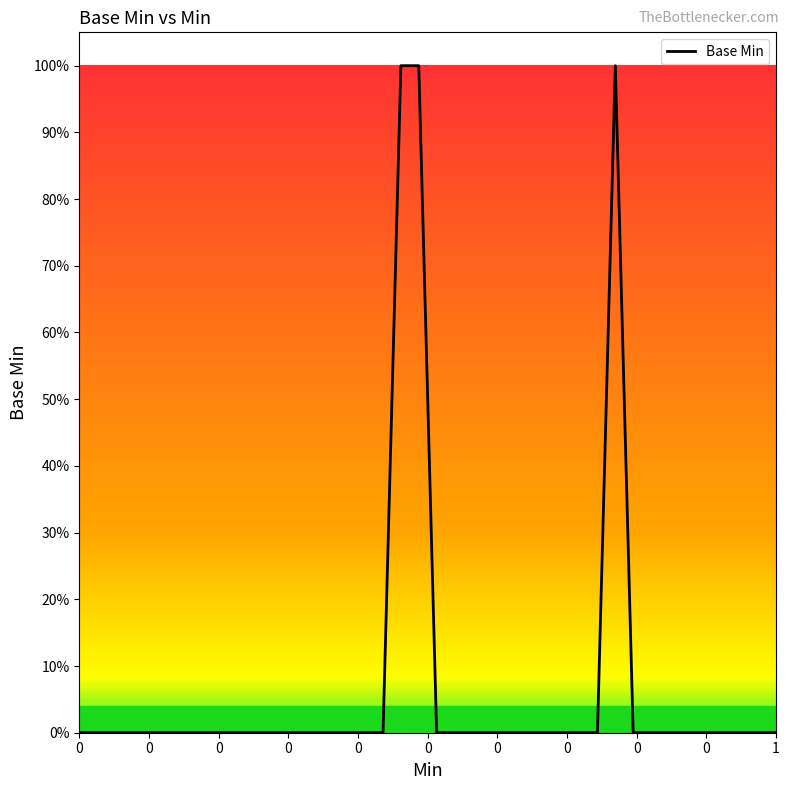

Reading left to right, what are all the values shown in this chart?

0	0	0	0	0	0	0	0	0	0	0	0	0	0	0	0	0	0	1	1	0	0	0	0	0	0	0	0	0	0	1	0	0	0	0	0	0	0	0	0